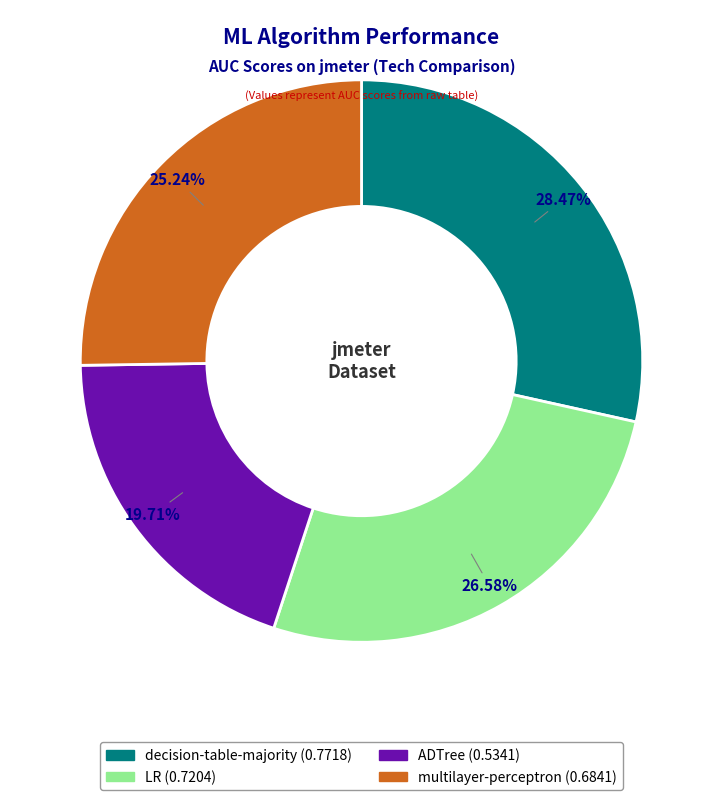

To the nearest percent, what is the difference between the decision-table-majority and LR slice percentages?

2%